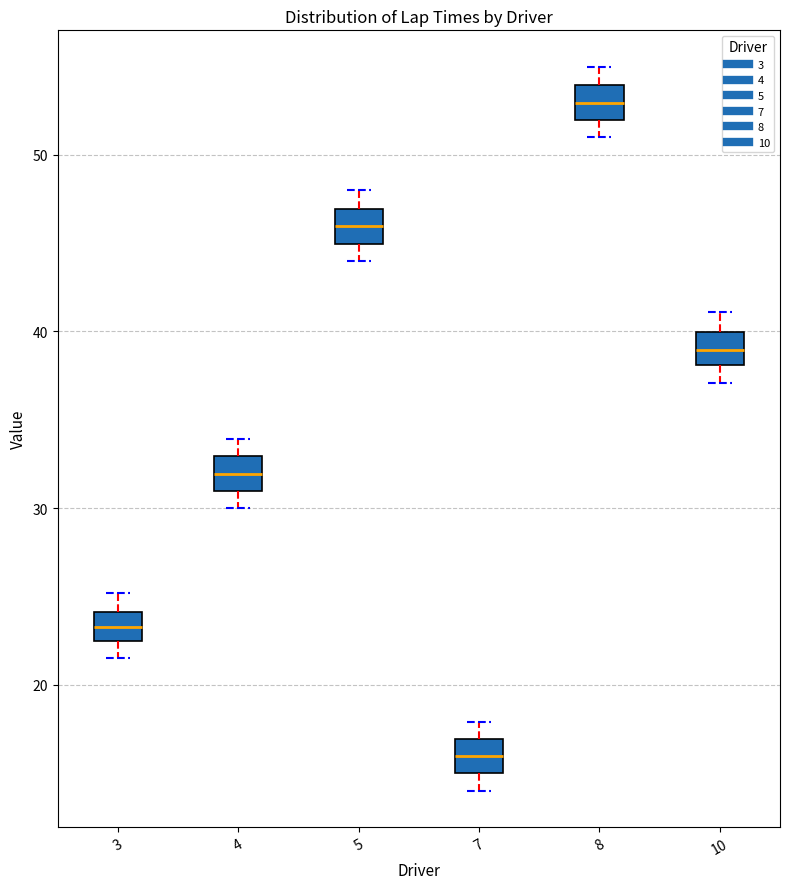

Reading left to right, read every box against the y-axis: the position of its median line, the range the box covers, and the ends of its whiskers. The values are not printed on the chart, so give them approximately, as read against the axis.

3: median 23, box 22 to 24, whiskers 22 (below the box's lower edge) to 25
4: median 32, box 31 to 33, whiskers 30 to 34
5: median 46, box 45 to 47, whiskers 44 to 48
7: median 16, box 15 to 17, whiskers 14 to 18
8: median 53, box 52 to 54, whiskers 51 to 55
10: median 39, box 38 to 40, whiskers 37 to 41